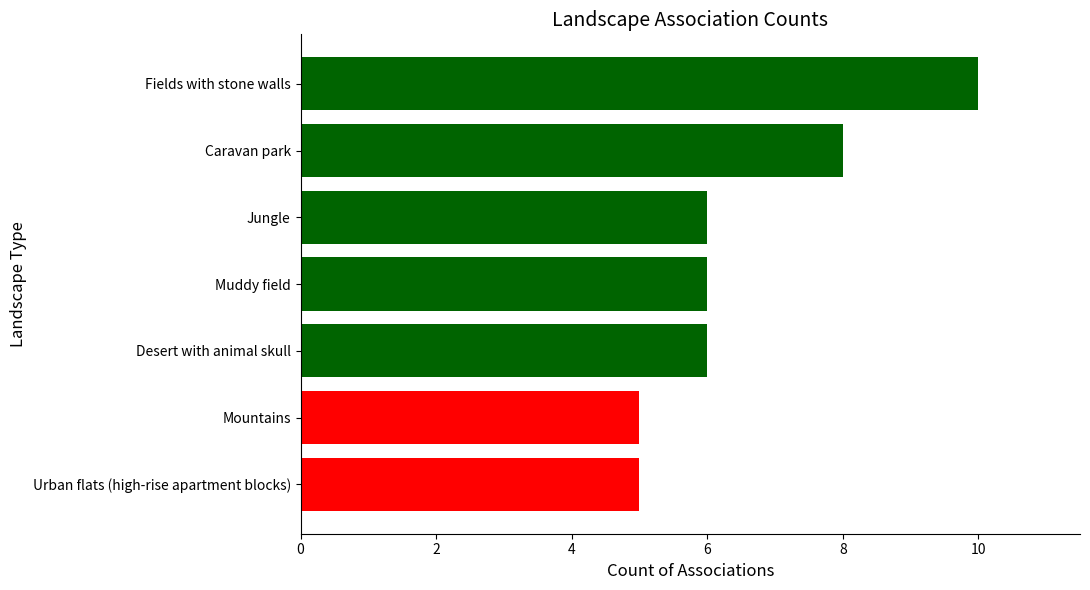

What is the change in value from Mountains to Fields with stone walls?

+5